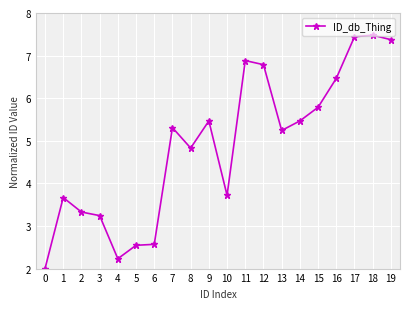

The value at 7 is 9.2. True or false?

False